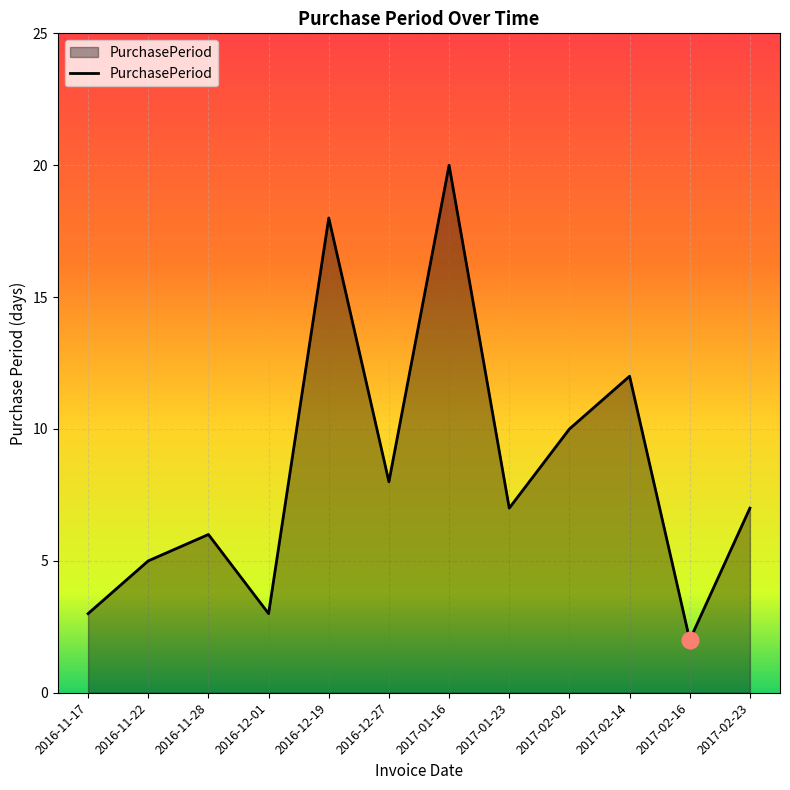

Is it true that the value at 2016-12-27 is 11?

False